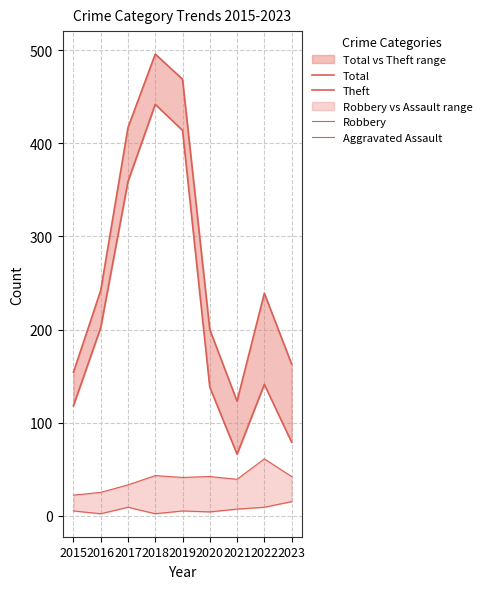

How many lines are shown in the chart?

4